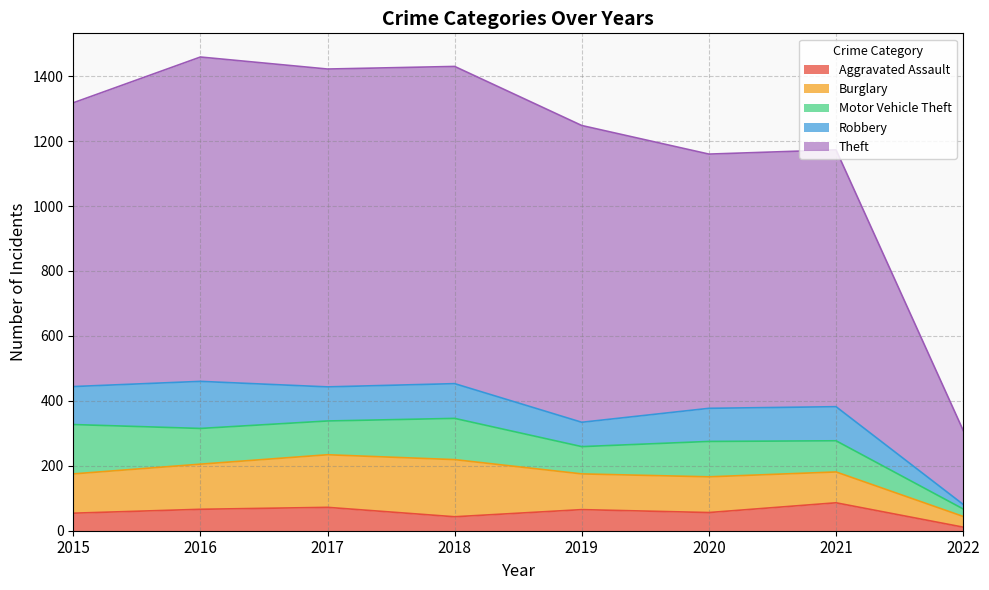

Rank the categories by Theft value from highest to lowest.

2016, 2017, 2018, 2019, 2015, 2021, 2020, 2022